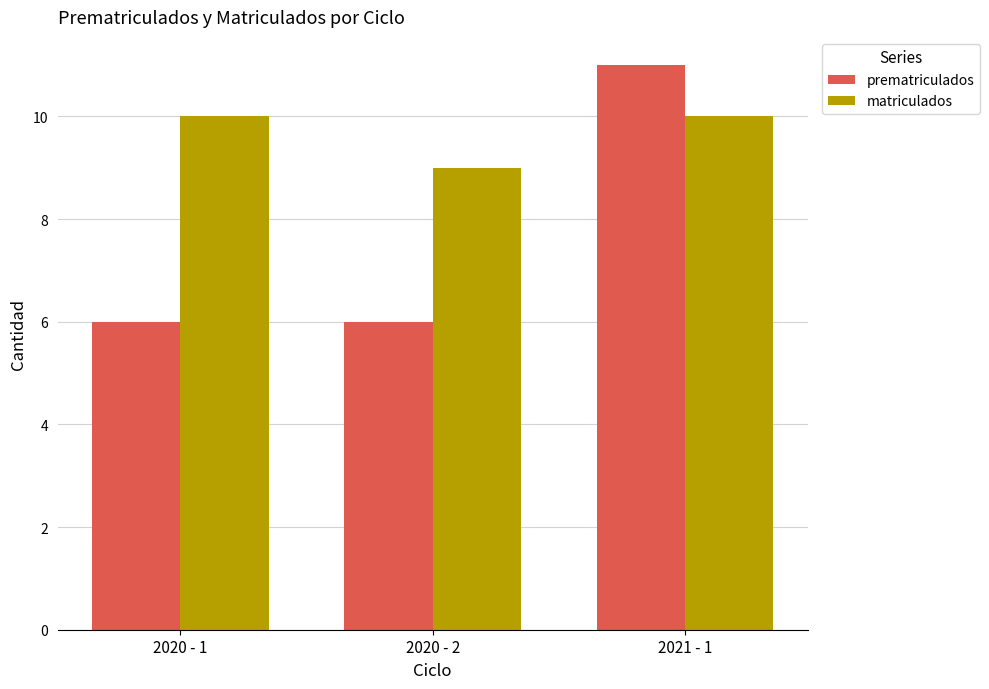

Does the chart contain stacked bars?

No